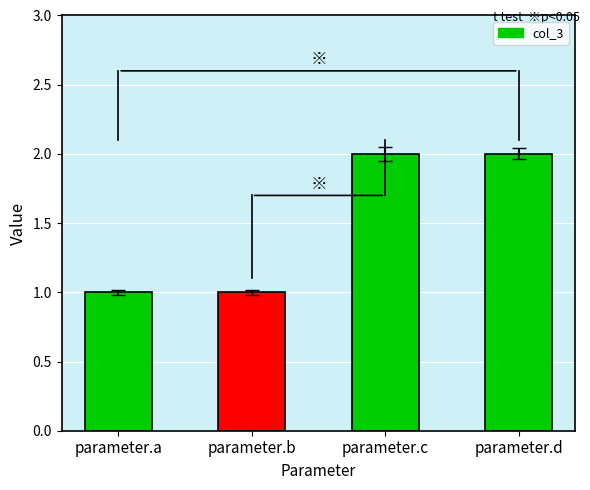

What is the sum of the values at parameter.a and parameter.b?

2